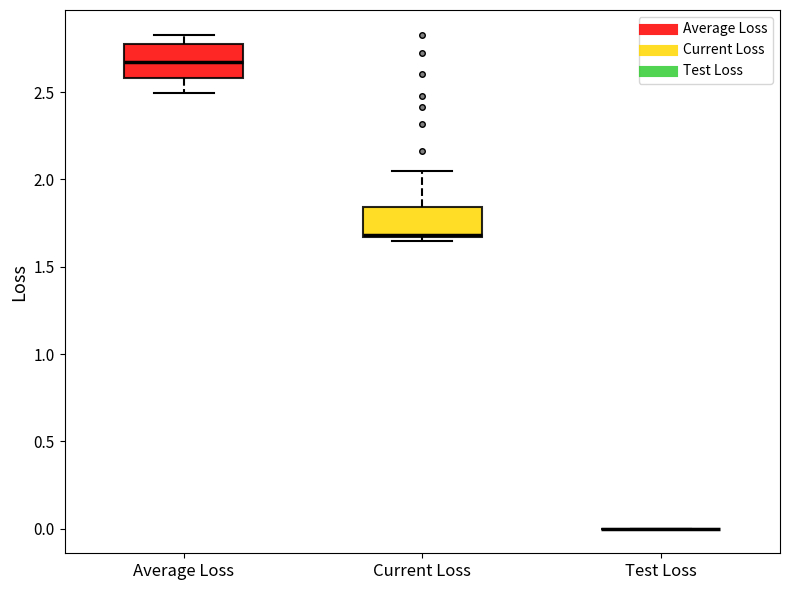

Reading left to right, transcribe this box plot: for each box, give where its median line is, the range the box spans, and where its two whiskers end, as read against the y-axis. The values are not printed on the chart, so give them approximately, as read against the axis.

Average Loss: median 2.65, box 2.60 to 2.75, whiskers 2.50 to 2.85
Current Loss: median 1.70, box 1.65 to 1.85, whiskers 1.65 (just below the box's lower edge) to 2.05
Test Loss: box collapsed to a line at 0.00, whiskers 0.00 to 0.00